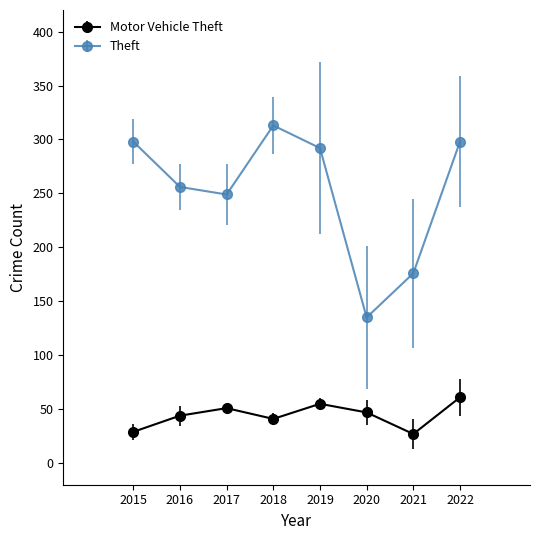

What is the value of the Motor Vehicle Theft point at the 6th from the left?

47